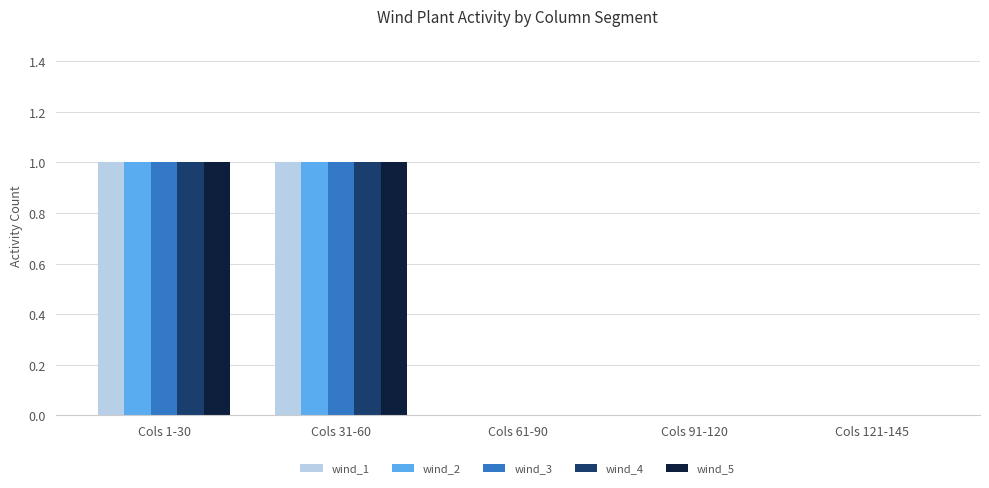

Count the number of categories in the chart.

5